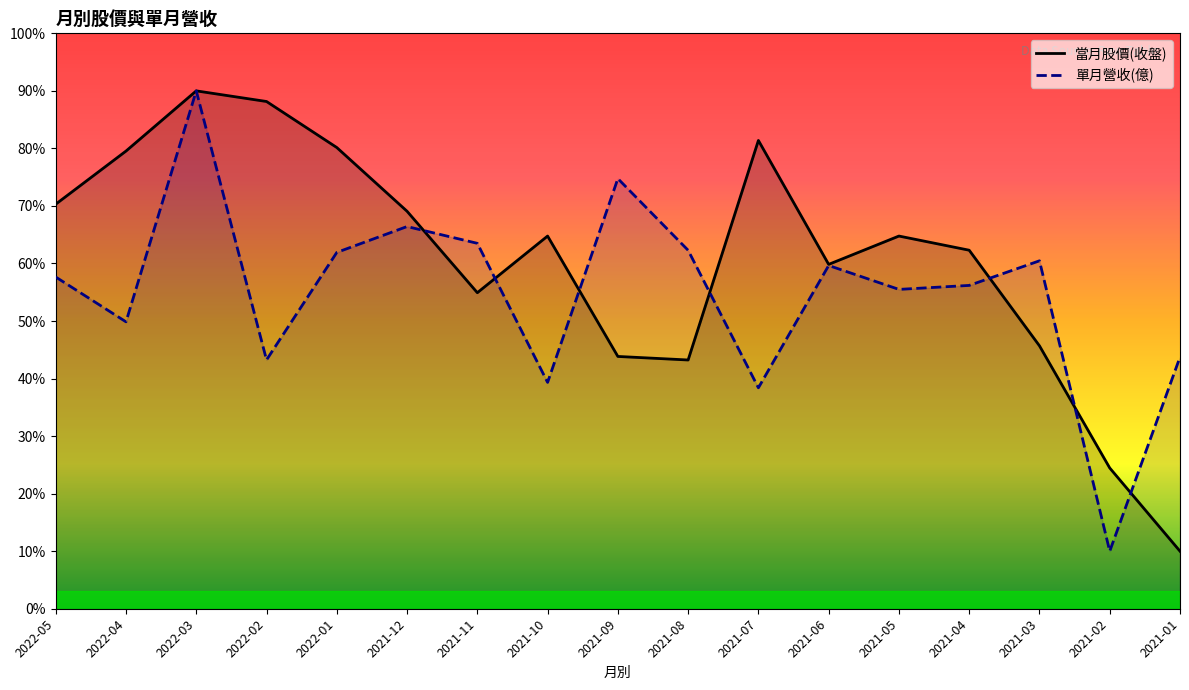

How many values in the 當月股價(收盤) series are below 64?

8